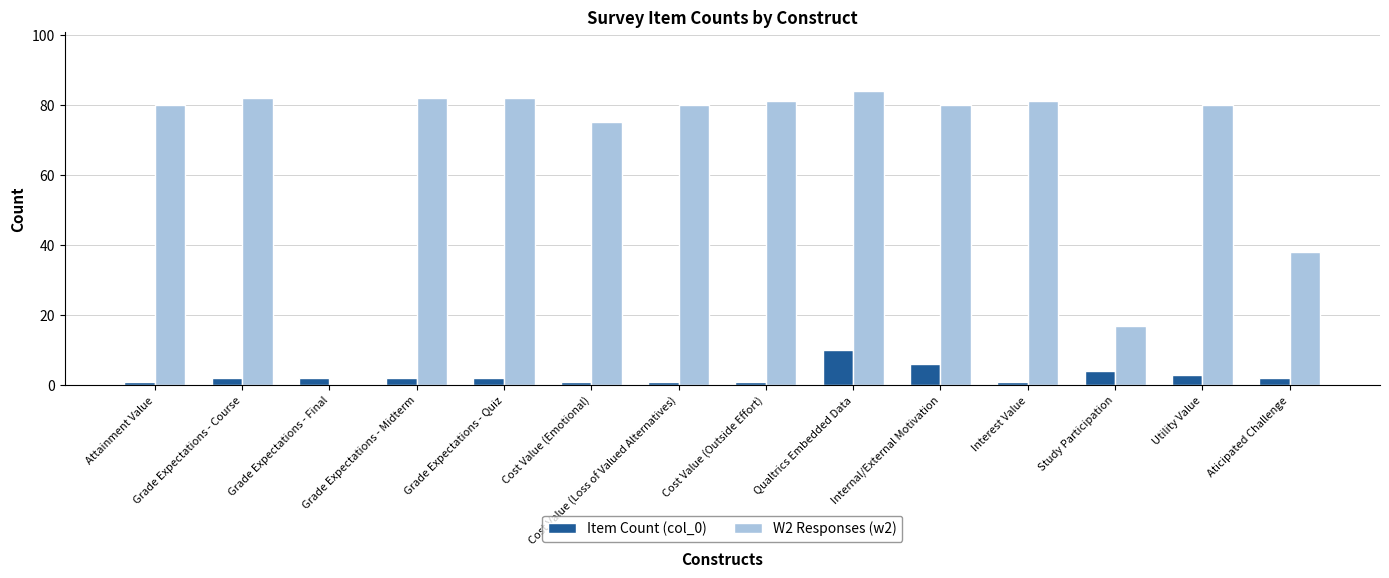

How many groups of bars are there?

14